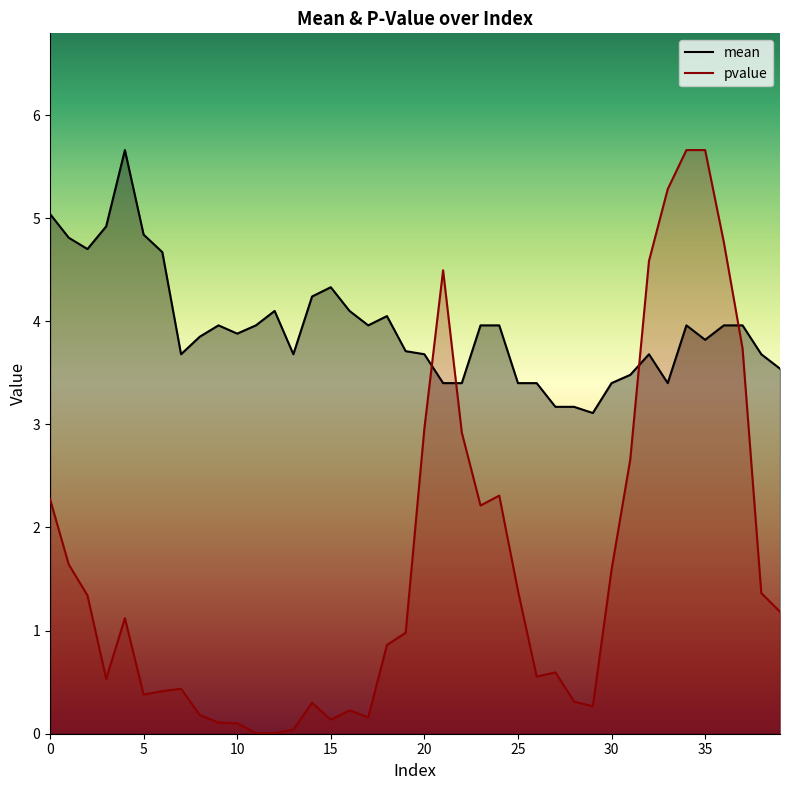

True or false: mean has more than 0 interior local peaks.

True